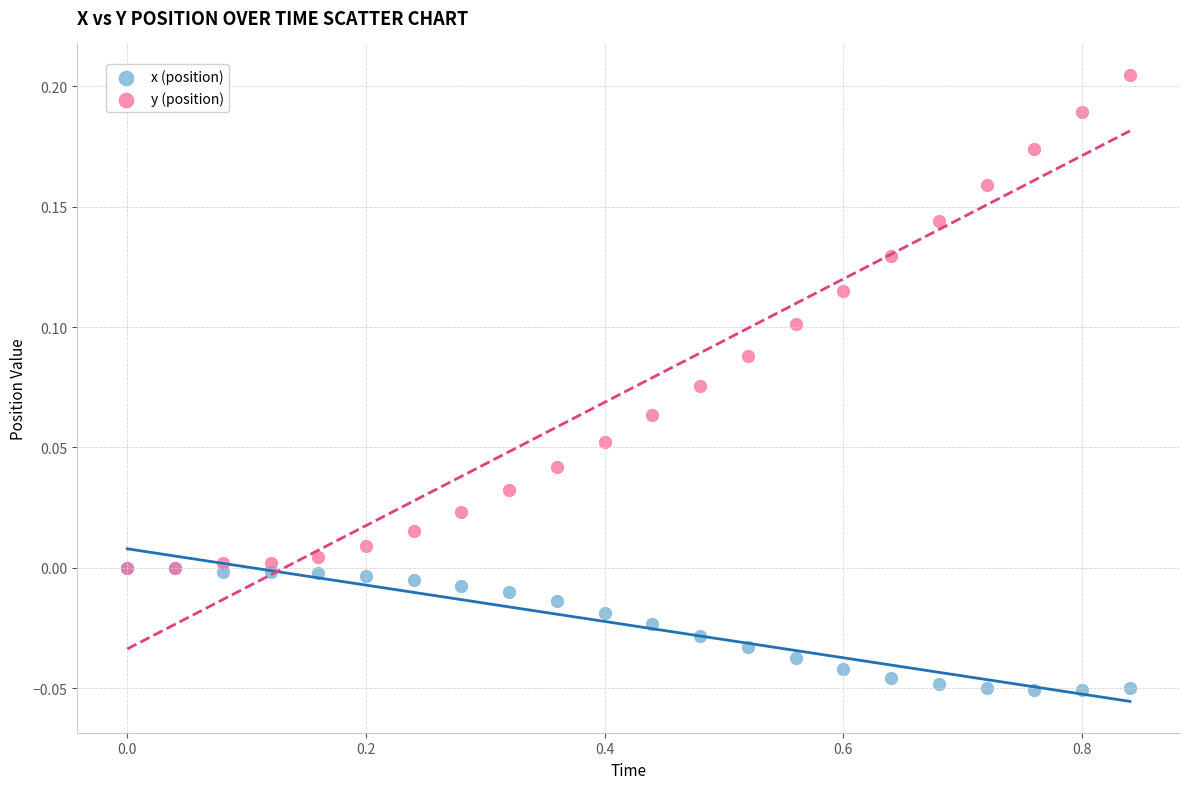

Which series reaches the minimum Y coordinate?

x (position)